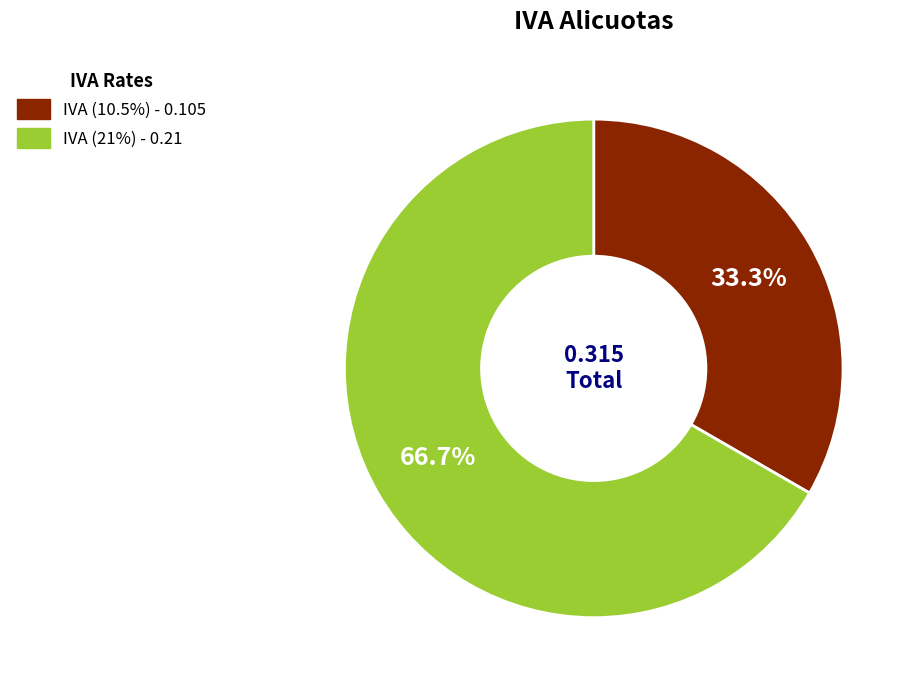

How many slices are in this pie chart?

2